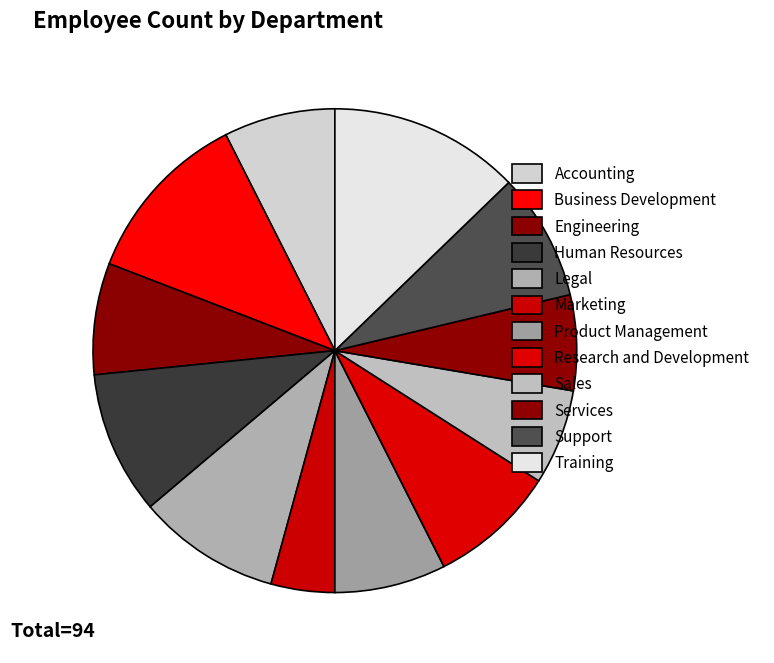

How many slices are in this pie chart?

12